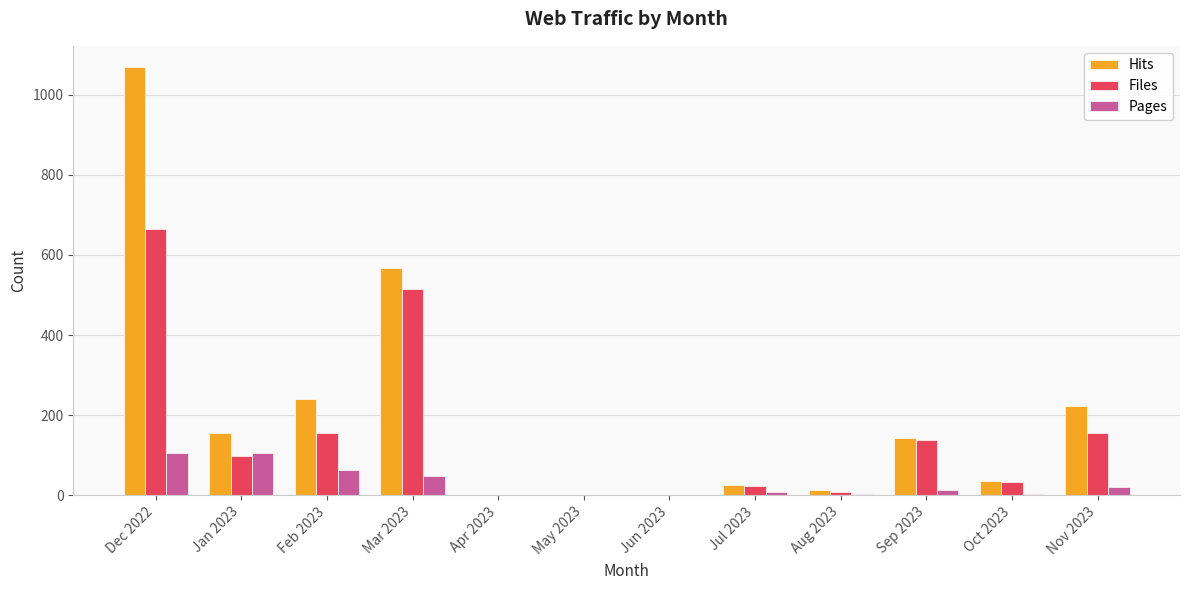

The Files series shows 7 at Aug 2023. True or false?

True